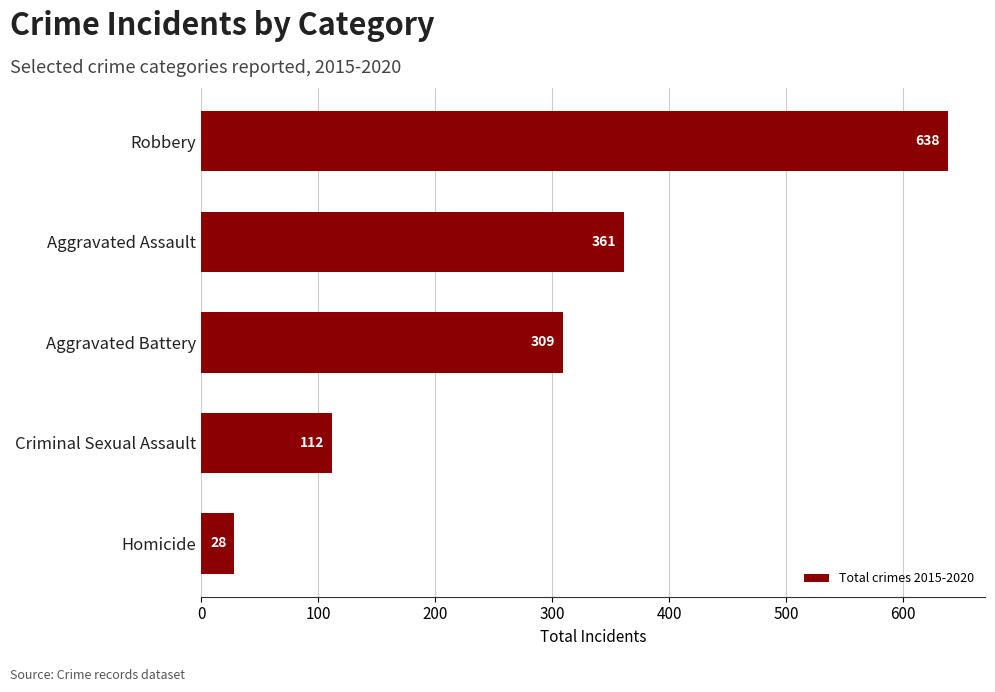

What is the change in value from Homicide to Robbery?

+610